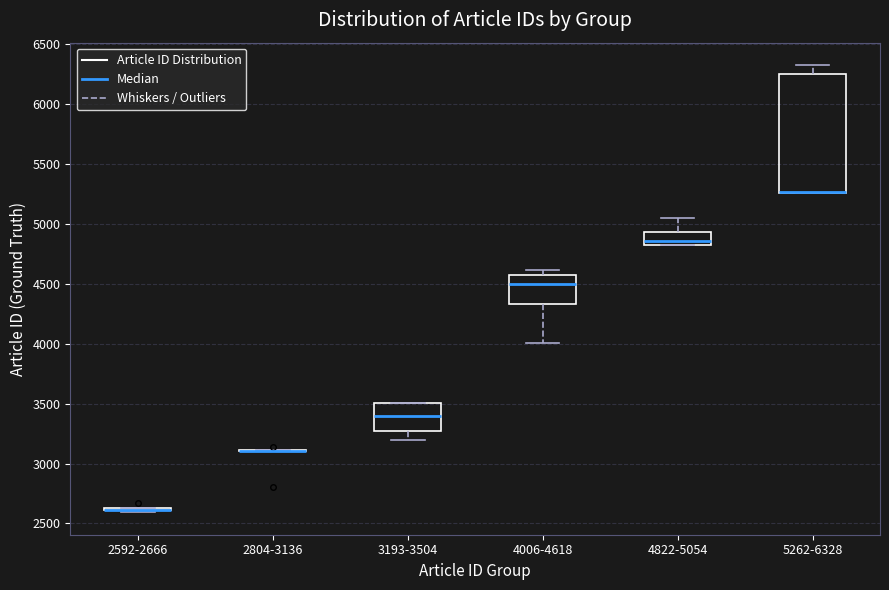

Reading left to right, transcribe this box plot: for each box, give where its median line is, the range the box spans, and where its two whiskers end, as read against the y-axis. The values are not printed on the chart, so give them approximately, as read against the axis.

2592-2666: box collapsed to a line at 2600, whiskers 2600 to 2650
2804-3136: box collapsed to a line at 3100, whiskers 3100 to 3100
3193-3504: median 3400, box 3250 to 3500, whiskers 3200 to 3500
4006-4618: median 4500, box 4350 to 4600, whiskers 4000 to 4600 (just above the box's upper edge)
4822-5054: median 4850 (just above the box's lower edge), box 4850 to 4950, whiskers 4800 to 5050
5262-6328: median 5250 (drawn on the box's lower edge), box 5250 to 6250, whiskers 5250 to 6350